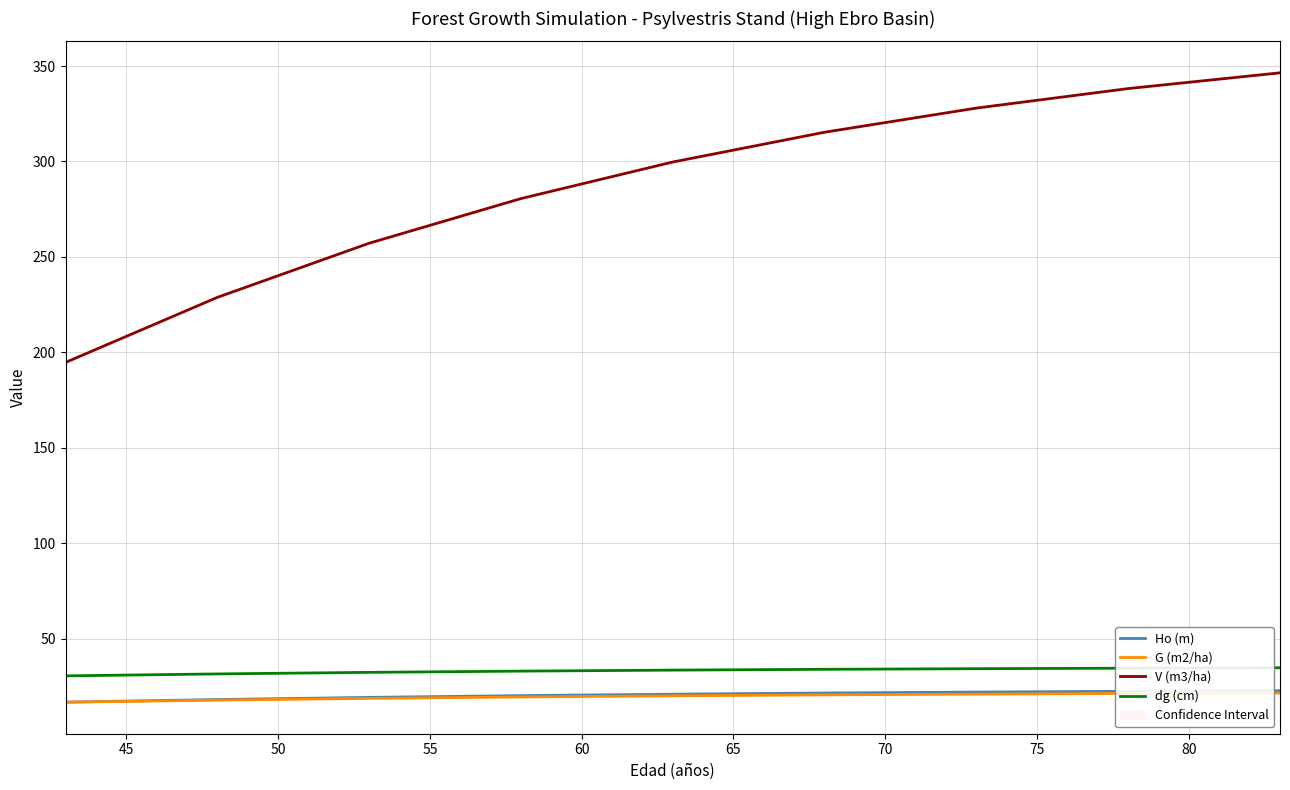

What is the minimum value for dg (cm)?

30.6